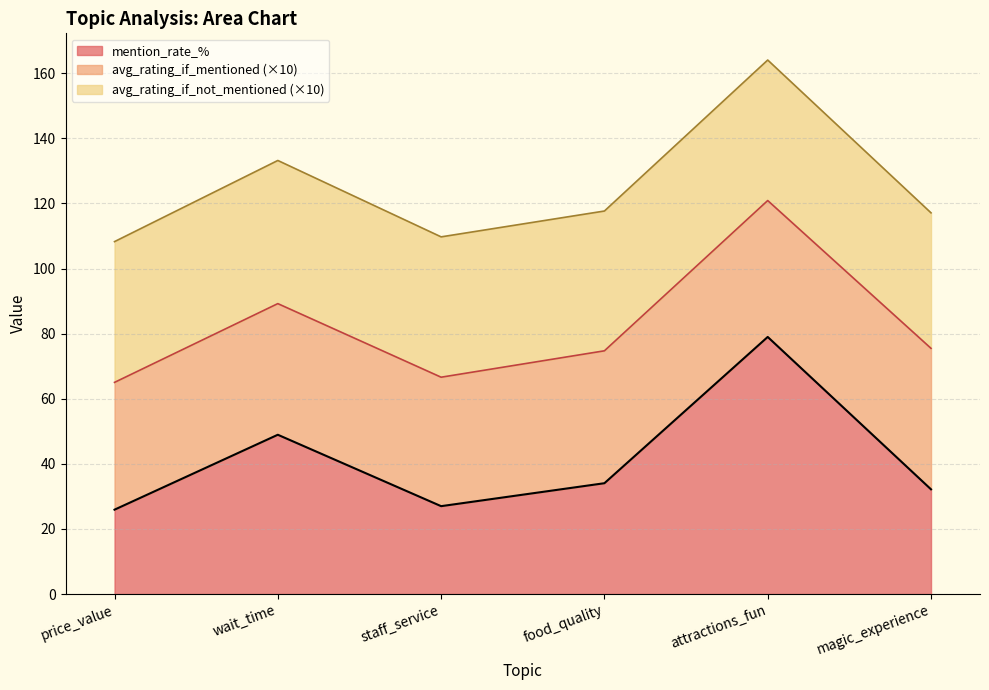

At which category is the sum across all series the highest?

attractions_fun